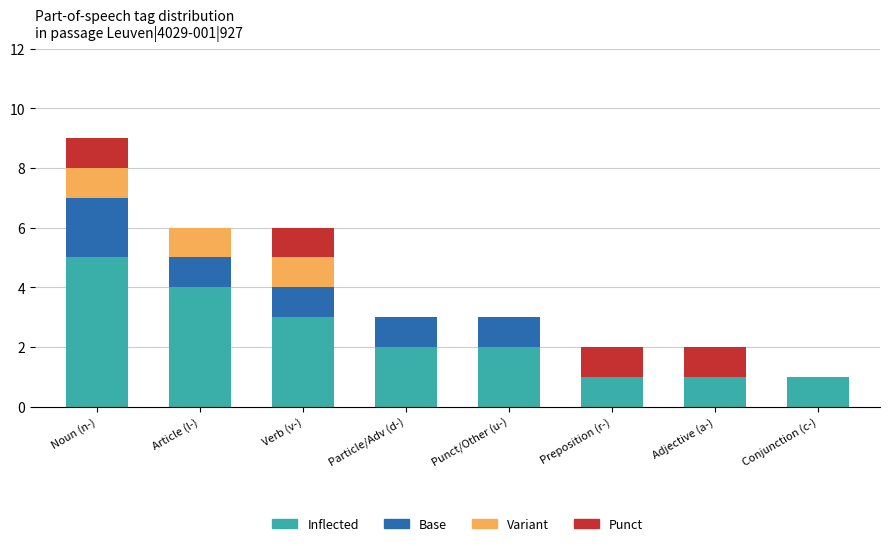

True or false: Inflected has a value of 2 at Noun (n-).

False